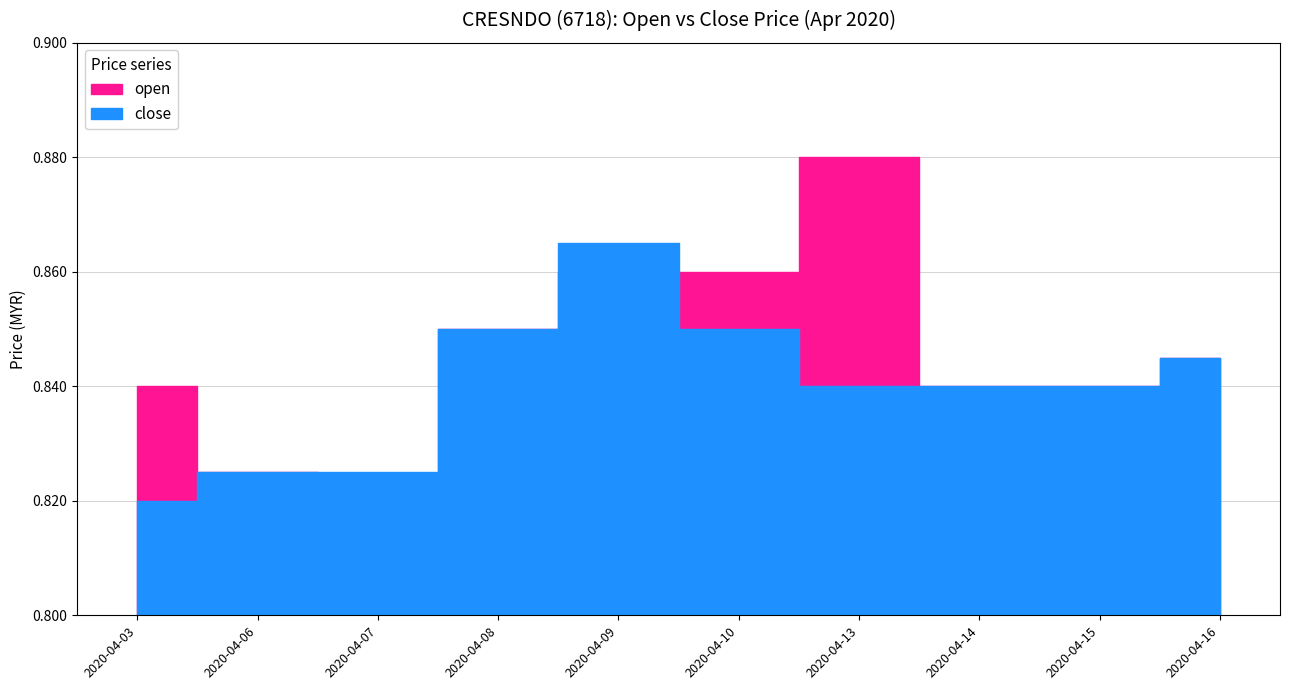

At which label does close reach its minimum?

2020-04-03